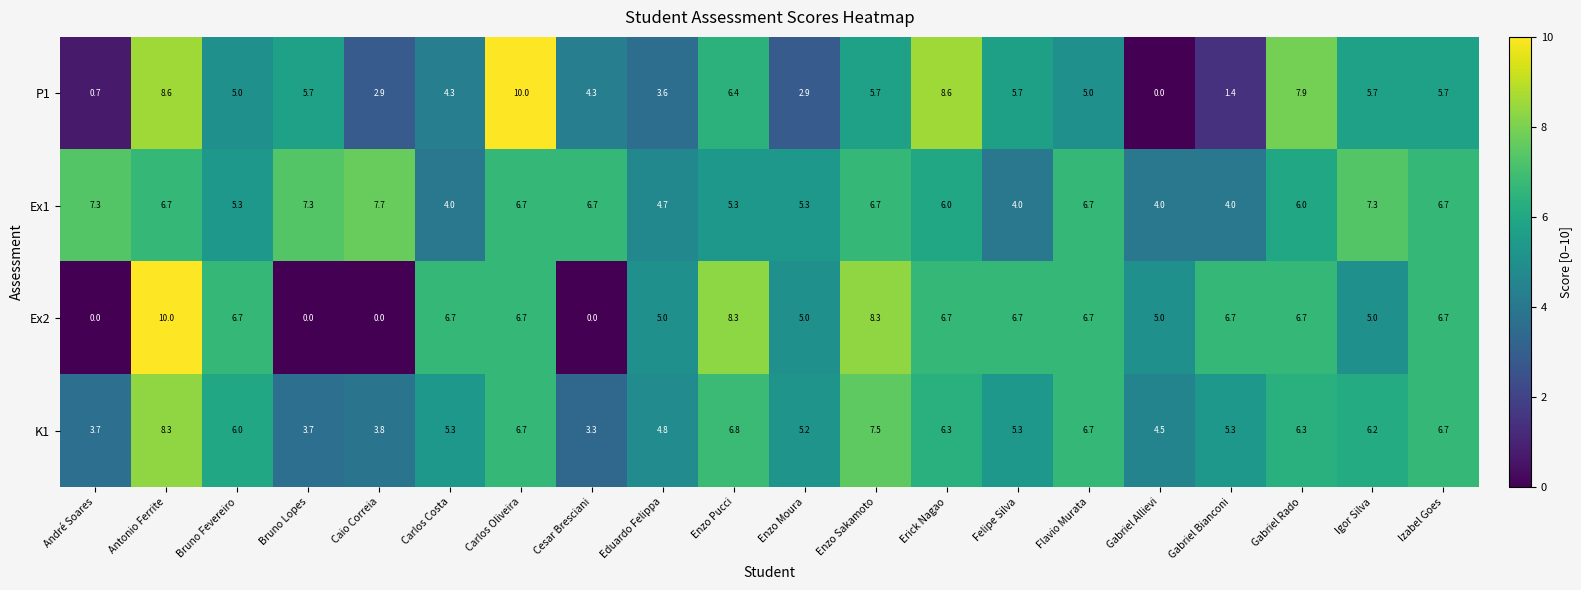

What is the sum of the P1 values at Flavio Murata and Eduardo Felippa?

8.6